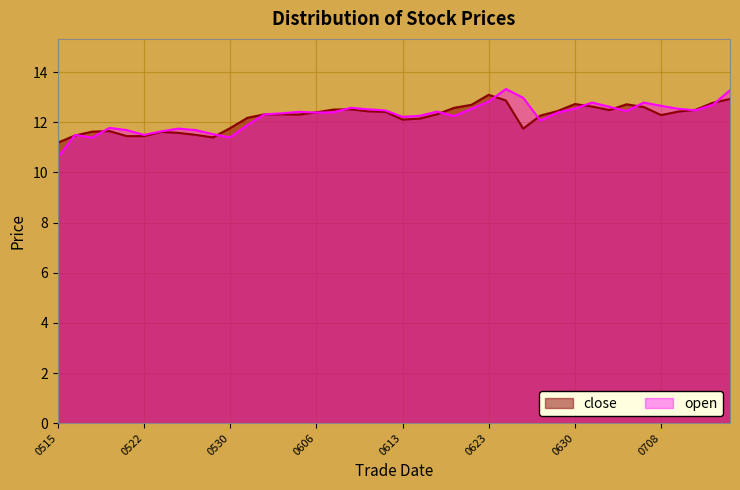

The value of close at 20250617 is 12.3. True or false?

True